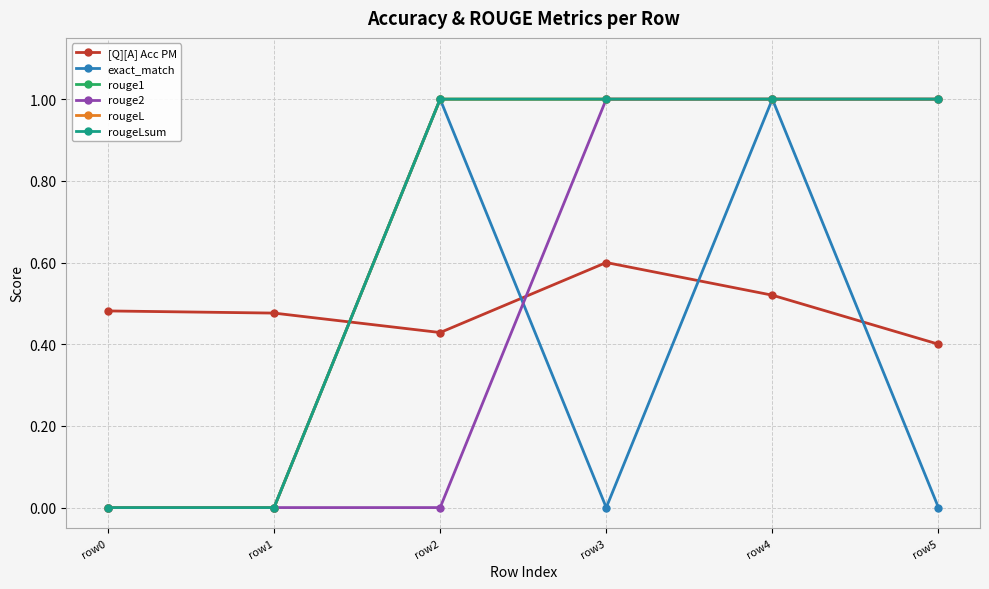

Does the chart have visible grid lines?

Yes